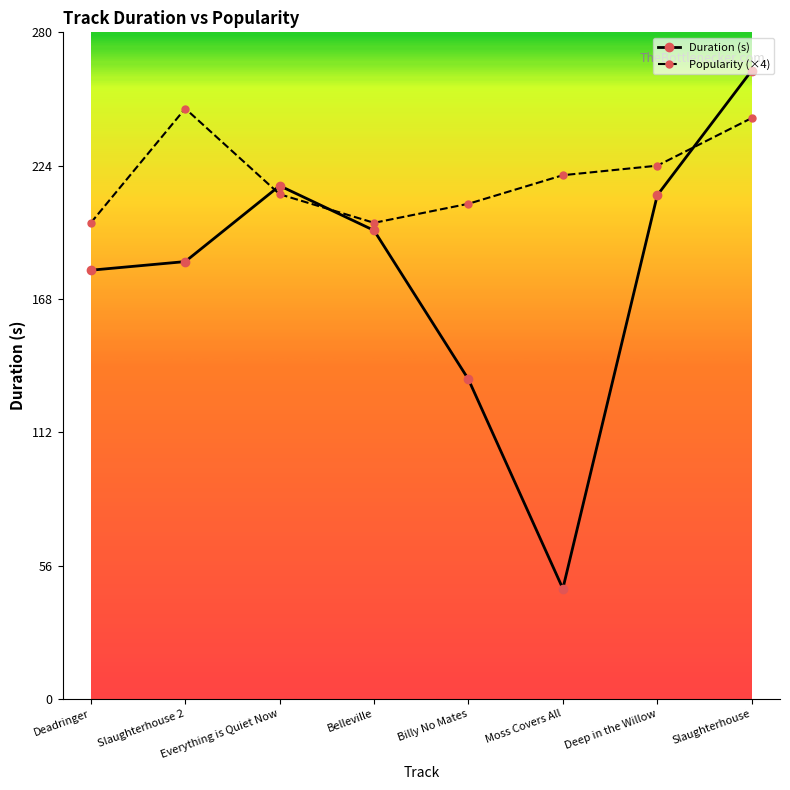

Rank the series by their maximum value, from highest to lowest.

Duration (s), Popularity (×4)